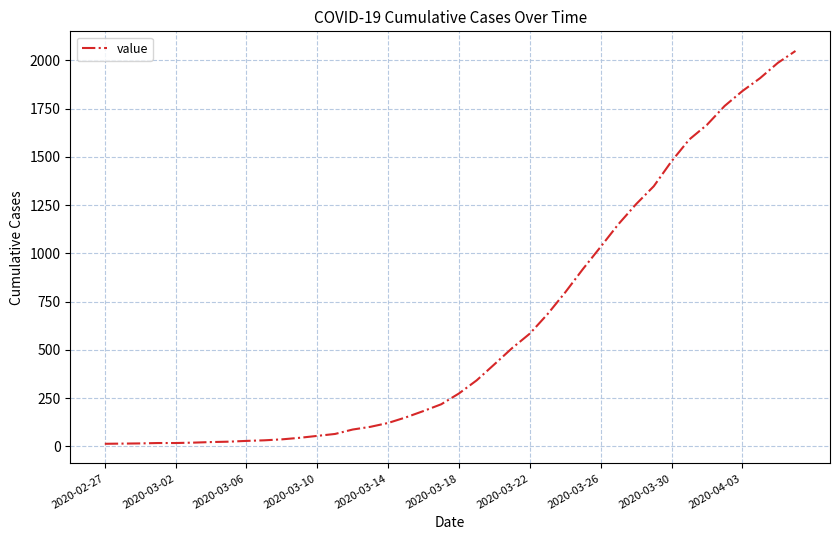

What is the smallest value displayed?

13